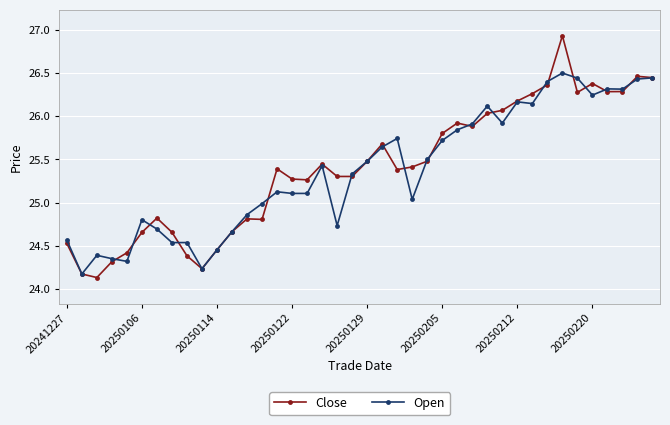

What is the value of the Open point at the 28th from the left?

25.9